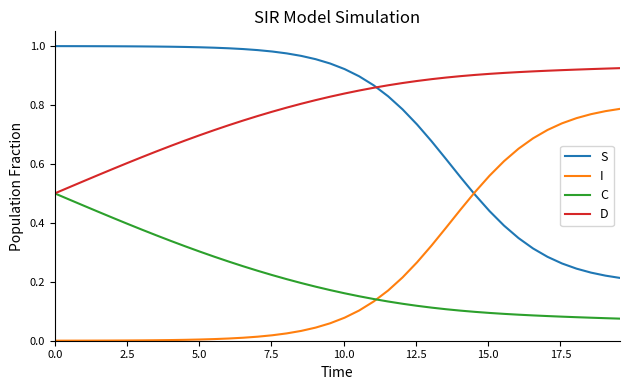

How many intersections are there between I and C?

1